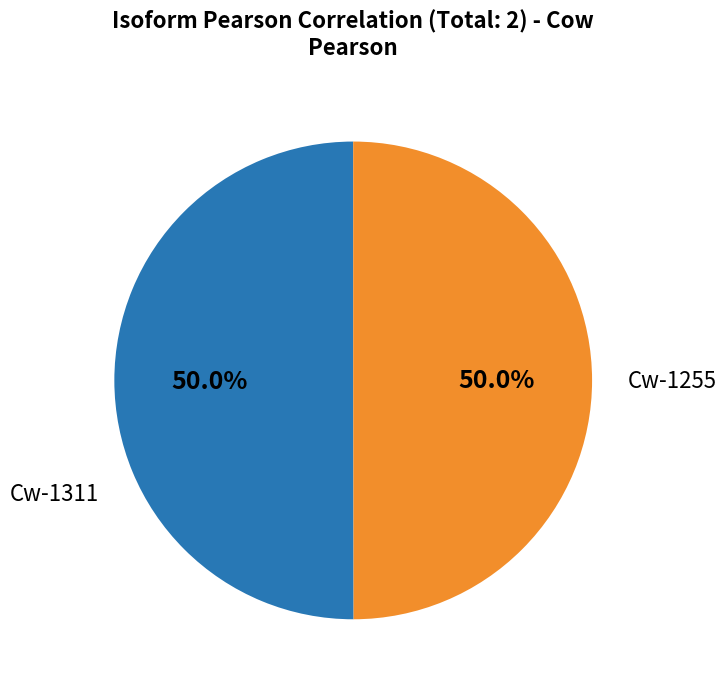

What percentage do Cw-1311 and Cw-1255 together represent?

100.0%